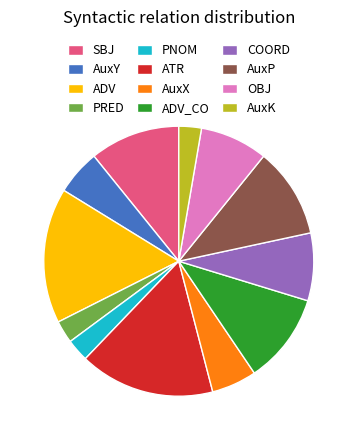

Is COORD the majority of the pie?

No